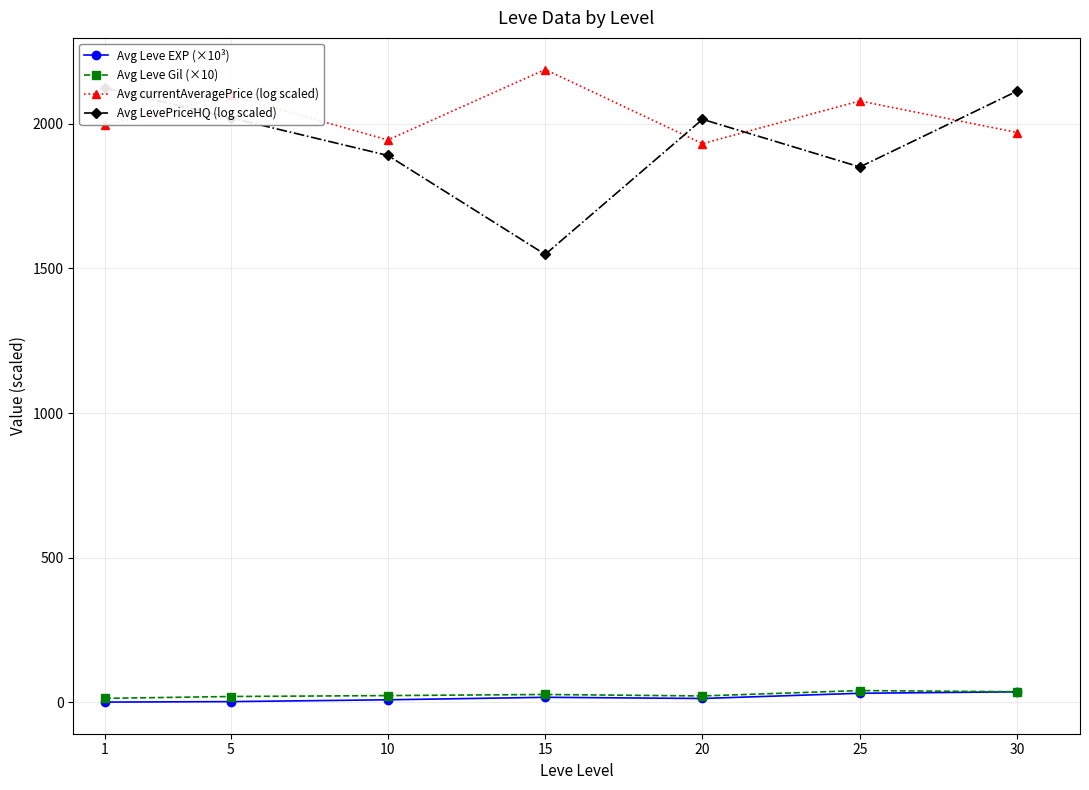

What is the sum of all Avg LevePriceHQ (log scaled) values?

13563.3